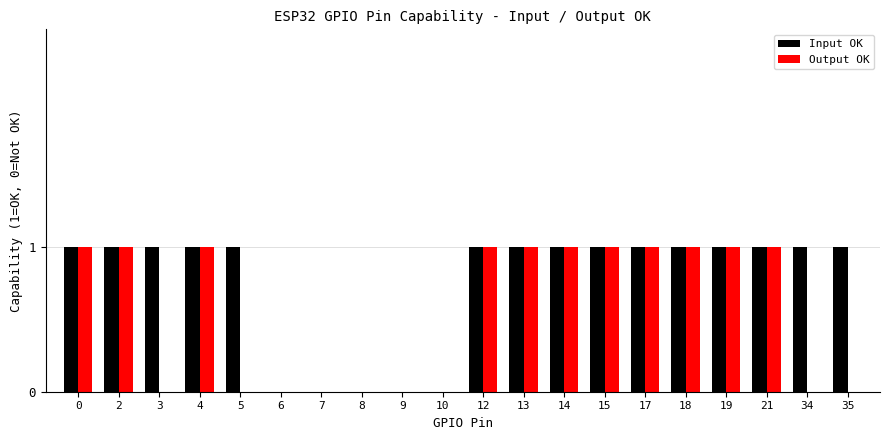

Count the number of categories in the chart.

20